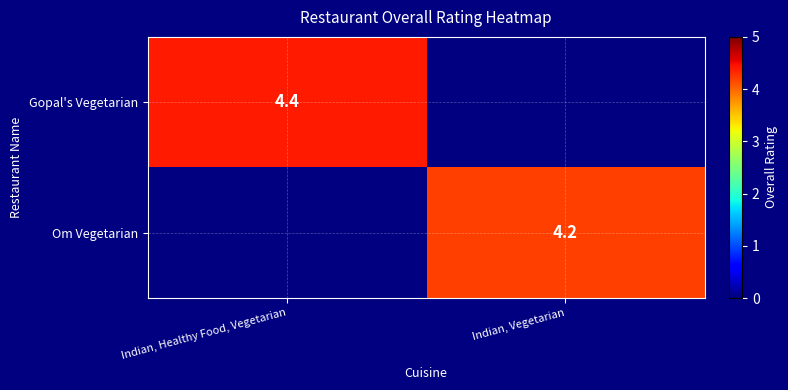

Between Indian, Vegetarian and Indian, Healthy Food, Vegetarian, which is larger?

Indian, Healthy Food, Vegetarian